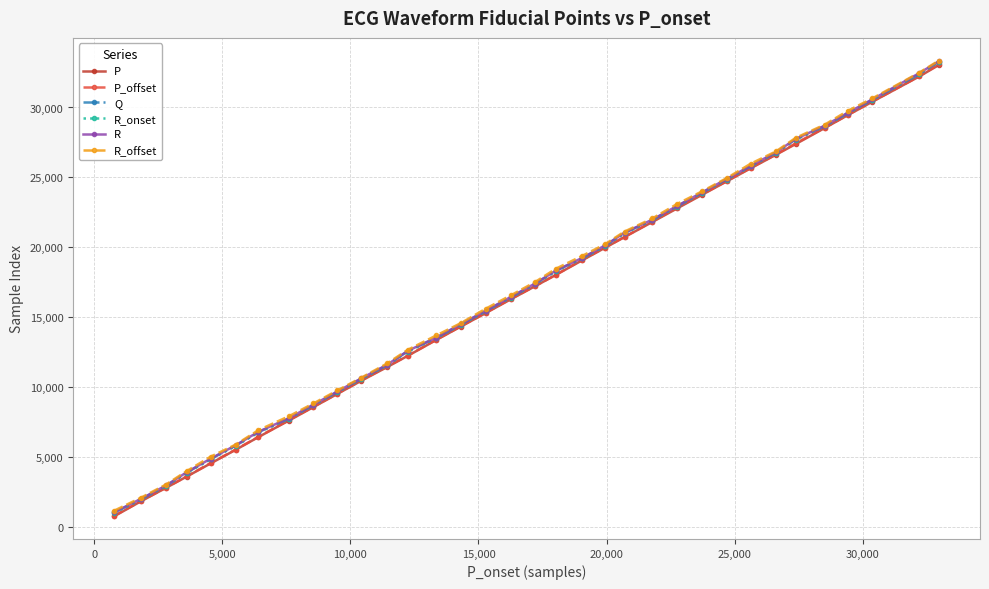

What is the greatest value displayed?

33346